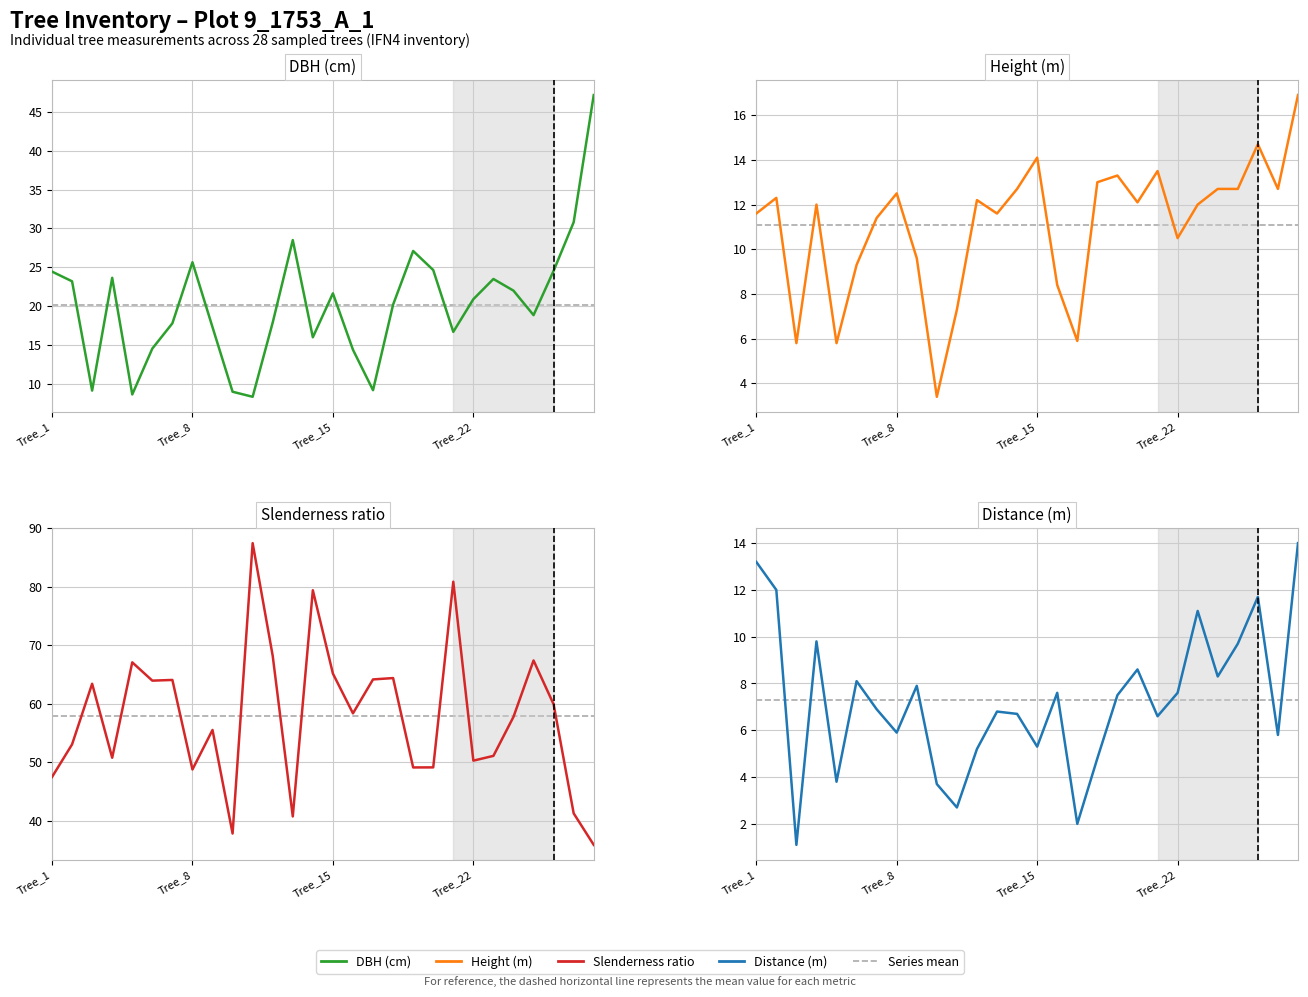

The value of h at Tree_15 is 10.3. True or false?

False